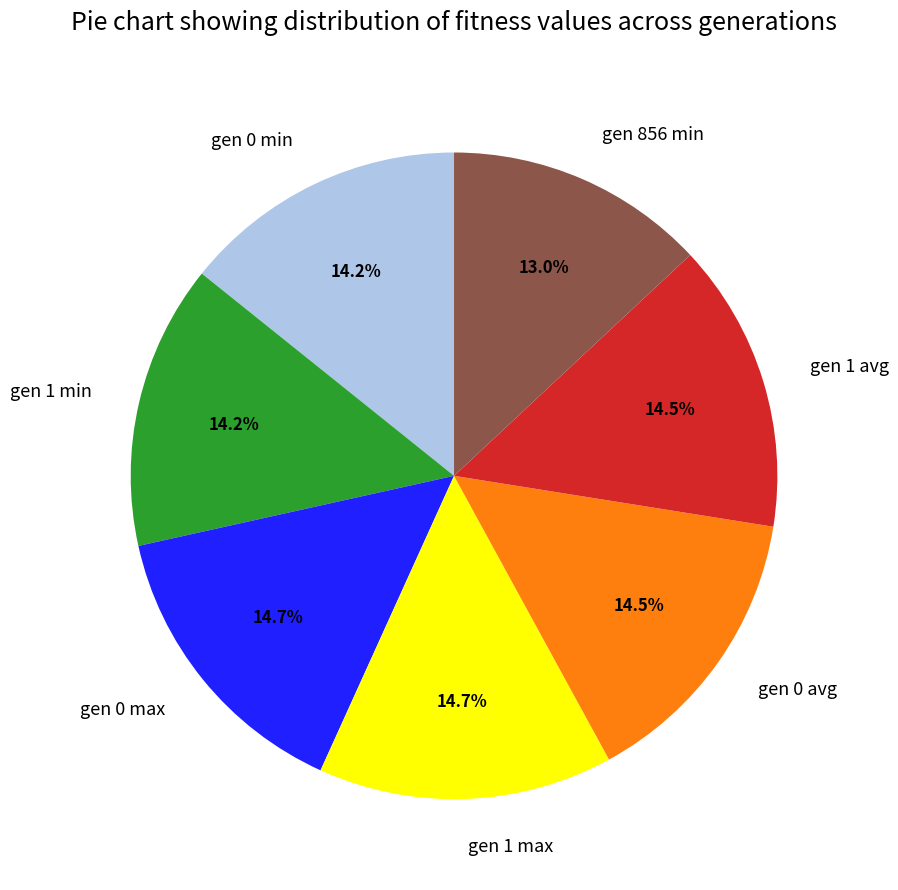

The gen 0 max slice represents 4% of the pie. True or false?

False